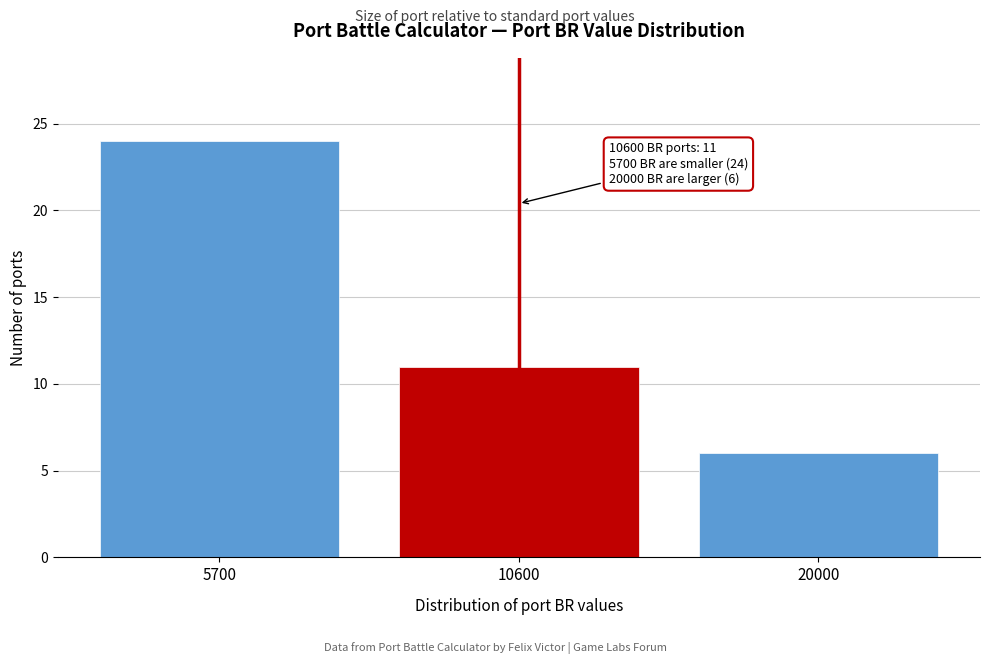

Reading left to right, extract all data points from this chart.

5700=24	10600=11	20000=6